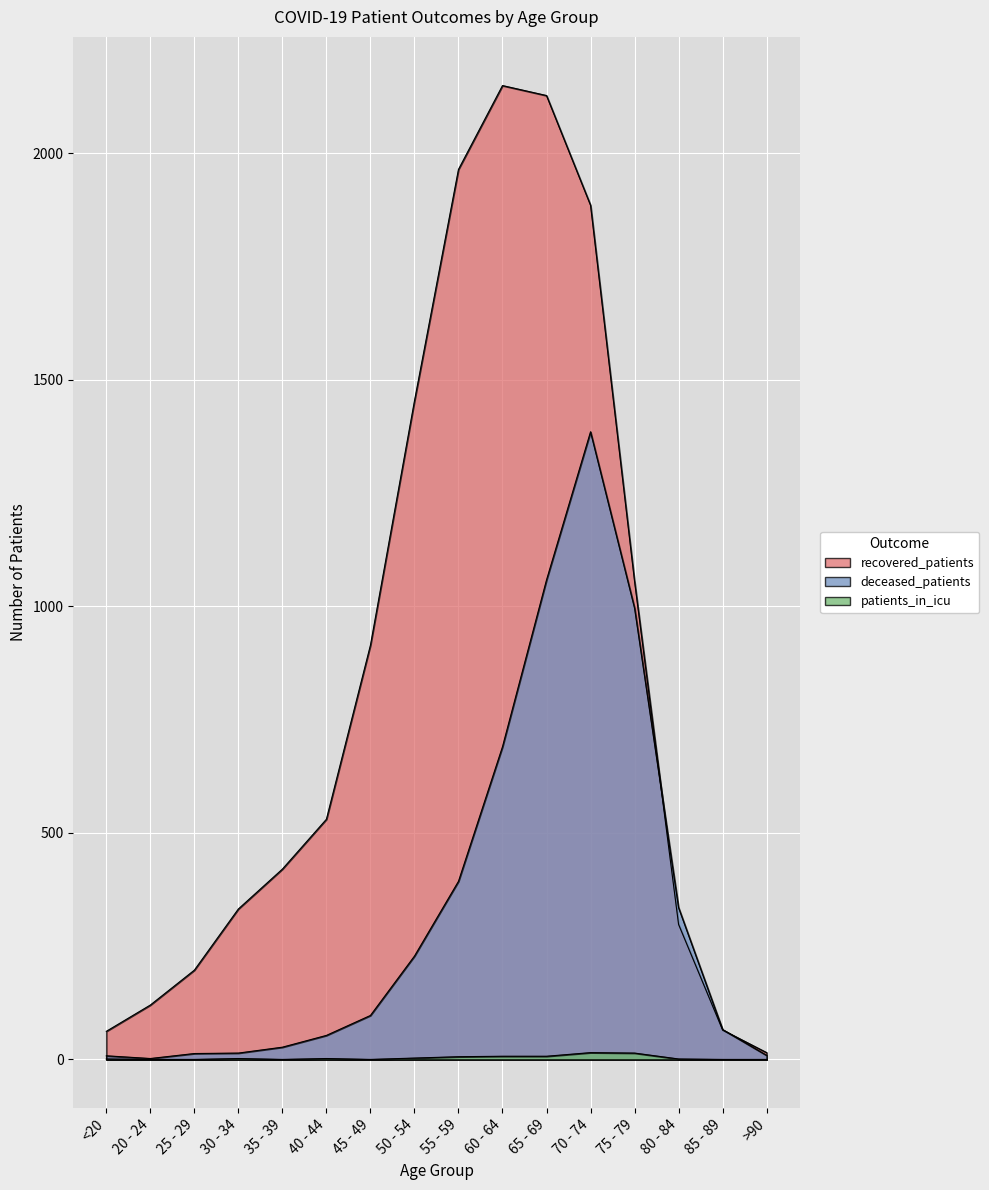

True or false: recovered_patients and deceased_patients intersect in this chart.

True